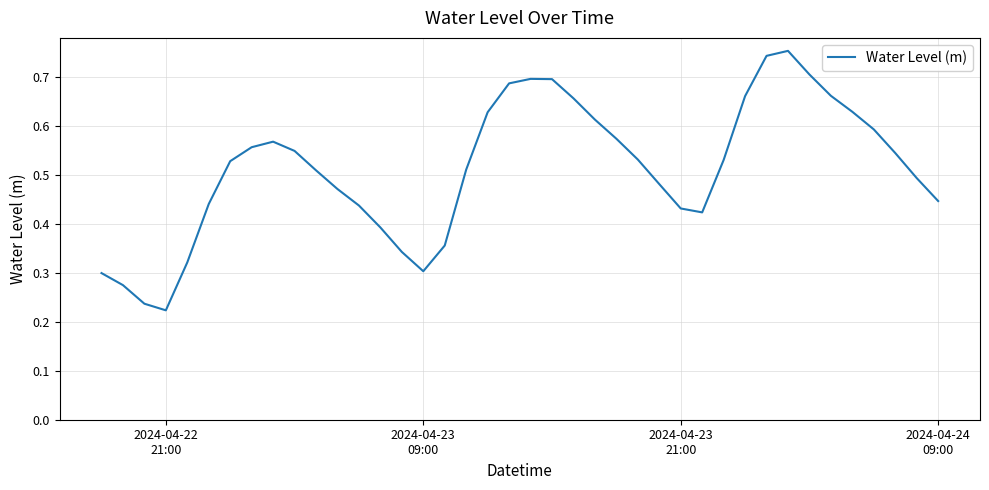

Reading right to left, what are all the values shown in this chart?

0.4	0.5	0.5	0.6	0.6	0.7	0.7	0.8	0.7	0.7	0.5	0.4	0.4	0.5	0.5	0.6	0.6	0.7	0.7	0.7	0.7	0.6	0.5	0.4	0.3	0.3	0.4	0.4	0.5	0.5	0.5	0.6	0.6	0.5	0.4	0.3	0.2	0.2	0.3	0.3